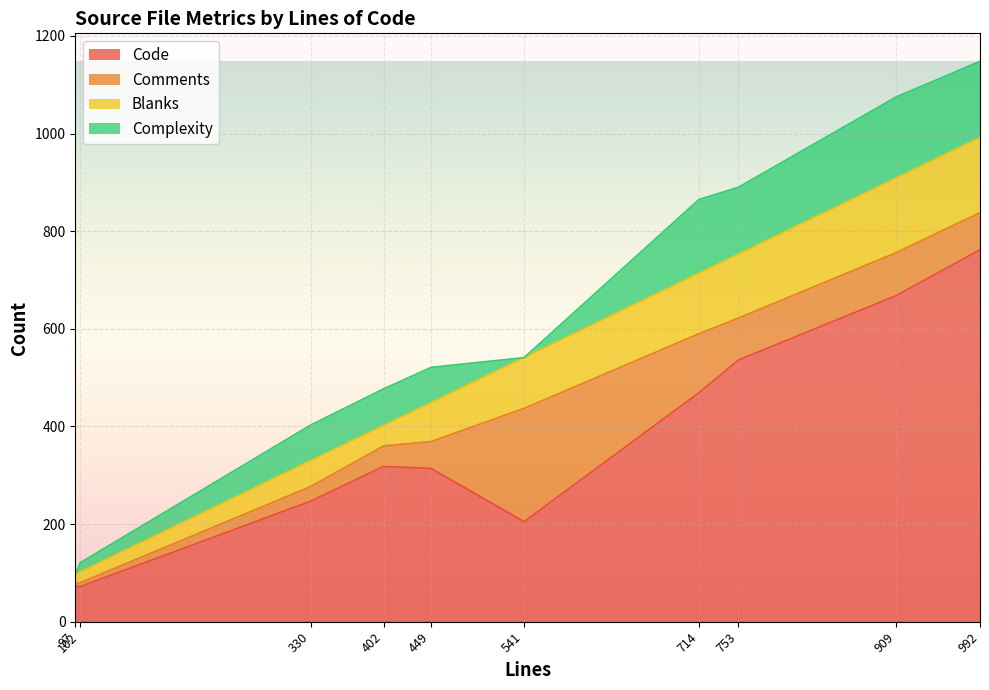

What is the difference between the maximum and minimum values in the Code series?

690